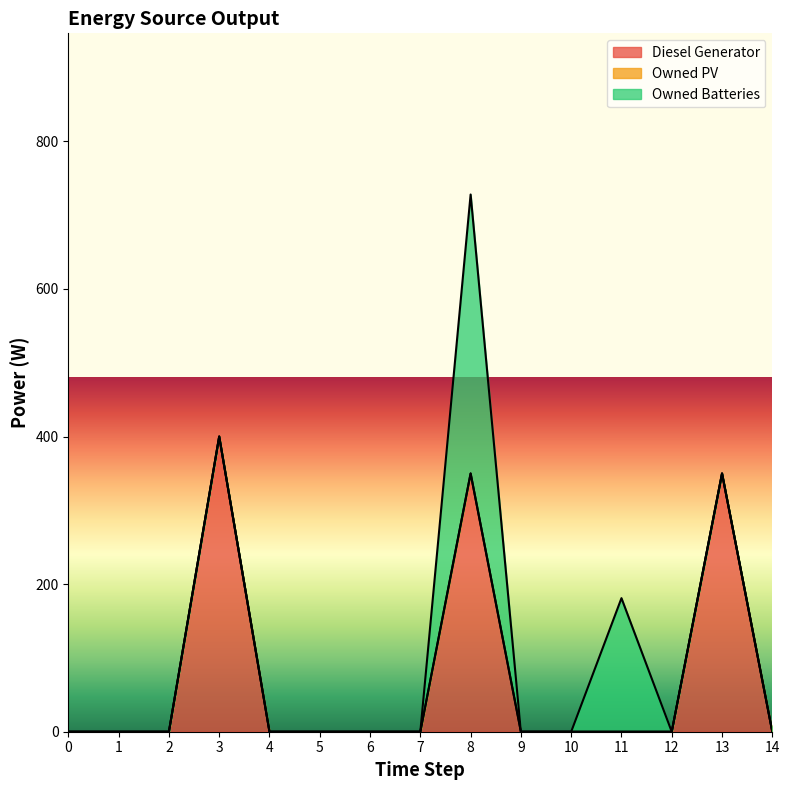

The value of Diesel Generator at 0 is -166. True or false?

False